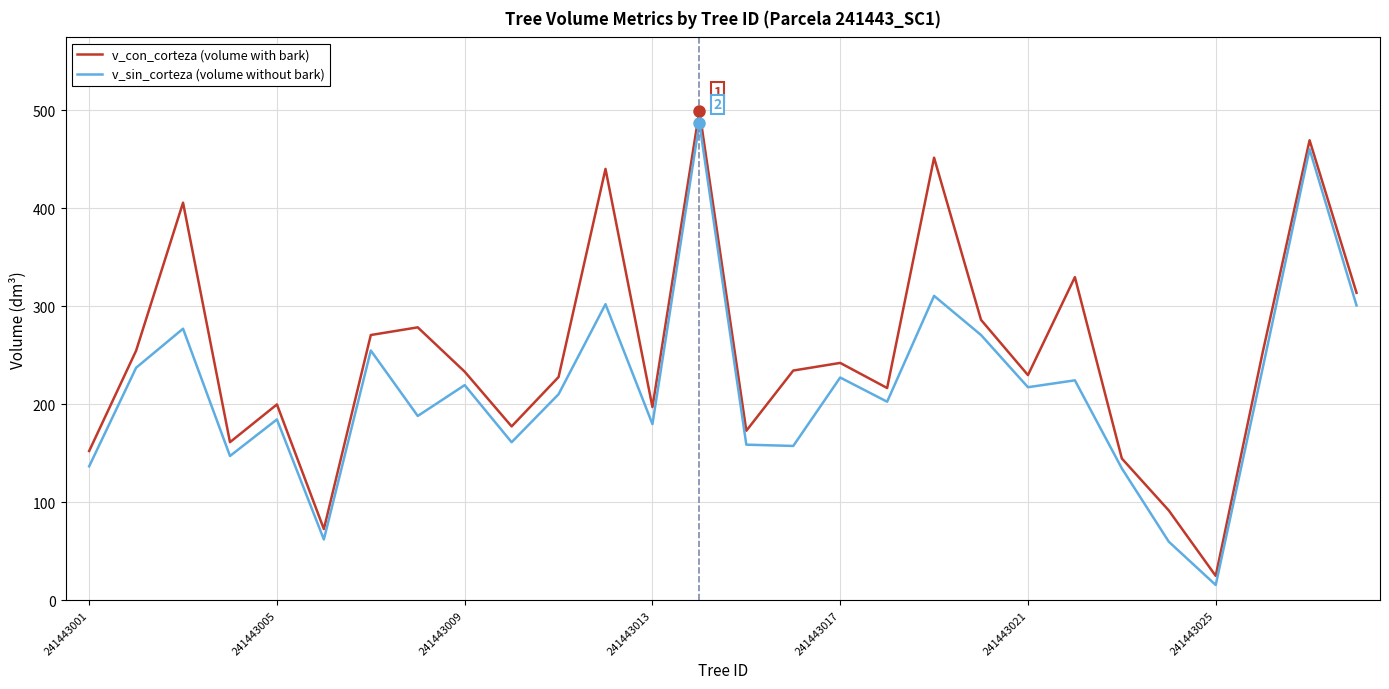

Which series has the largest total across all categories?

v_con_corteza (volume with bark)